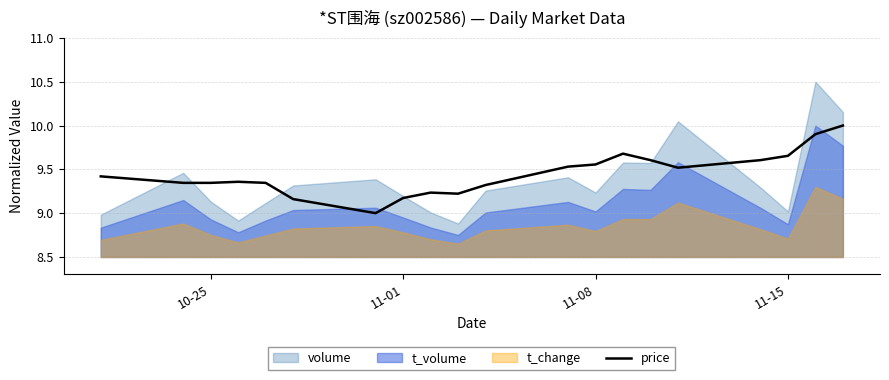

What is the lowest value of the price series?

9.0